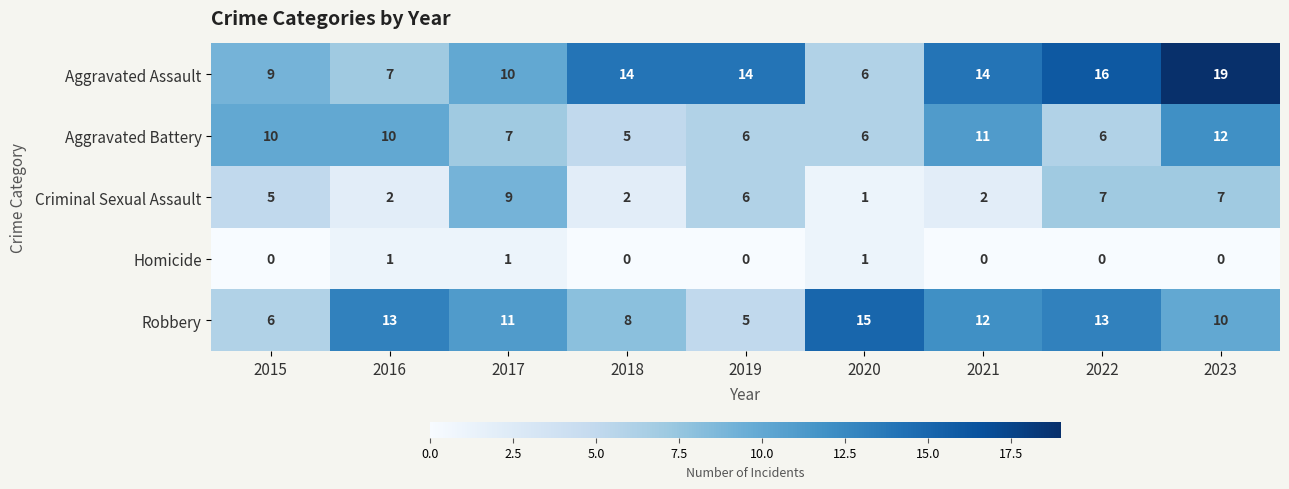

Is it true that Aggravated Battery equals 3 at 2018?

False